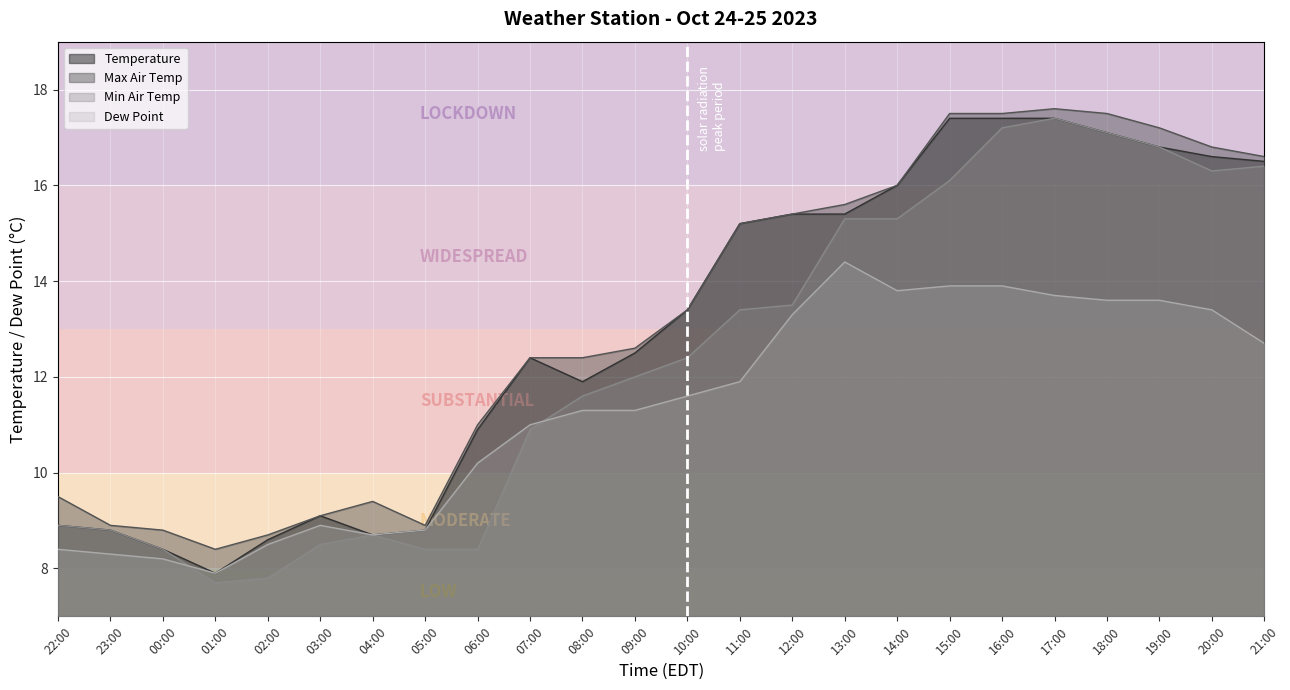

Reading left to right, extract all data points from this chart.

temperature: 22:00=8.9	23:00=8.8	00:00=8.4	01:00=7.9	02:00=8.6	03:00=9.1	04:00=8.7	05:00=8.8	06:00=10.9	07:00=12.4	08:00=11.9	09:00=12.5	10:00=13.4	11:00=15.2	12:00=15.4	13:00=15.4	14:00=16.0	15:00=17.4	16:00=17.4	17:00=17.4	18:00=17.1	19:00=16.8	20:00=16.6	21:00=16.5
max_air_temp_pst1hr: 22:00=9.5	23:00=8.9	00:00=8.8	01:00=8.4	02:00=8.7	03:00=9.1	04:00=9.4	05:00=8.9	06:00=11.0	07:00=12.4	08:00=12.4	09:00=12.6	10:00=13.4	11:00=15.2	12:00=15.4	13:00=15.6	14:00=16.0	15:00=17.5	16:00=17.5	17:00=17.6	18:00=17.5	19:00=17.2	20:00=16.8	21:00=16.6
min_air_temp_pst1hr: 22:00=8.9	23:00=8.8	00:00=8.4	01:00=7.7	02:00=7.8	03:00=8.5	04:00=8.7	05:00=8.4	06:00=8.4	07:00=10.9	08:00=11.6	09:00=12.0	10:00=12.4	11:00=13.4	12:00=13.5	13:00=15.3	14:00=15.3	15:00=16.1	16:00=17.2	17:00=17.4	18:00=17.1	19:00=16.8	20:00=16.3	21:00=16.4
dew_point: 22:00=8.4	23:00=8.3	00:00=8.2	01:00=7.9	02:00=8.5	03:00=8.9	04:00=8.7	05:00=8.8	06:00=10.2	07:00=11.0	08:00=11.3	09:00=11.3	10:00=11.6	11:00=11.9	12:00=13.3	13:00=14.4	14:00=13.8	15:00=13.9	16:00=13.9	17:00=13.7	18:00=13.6	19:00=13.6	20:00=13.4	21:00=12.7